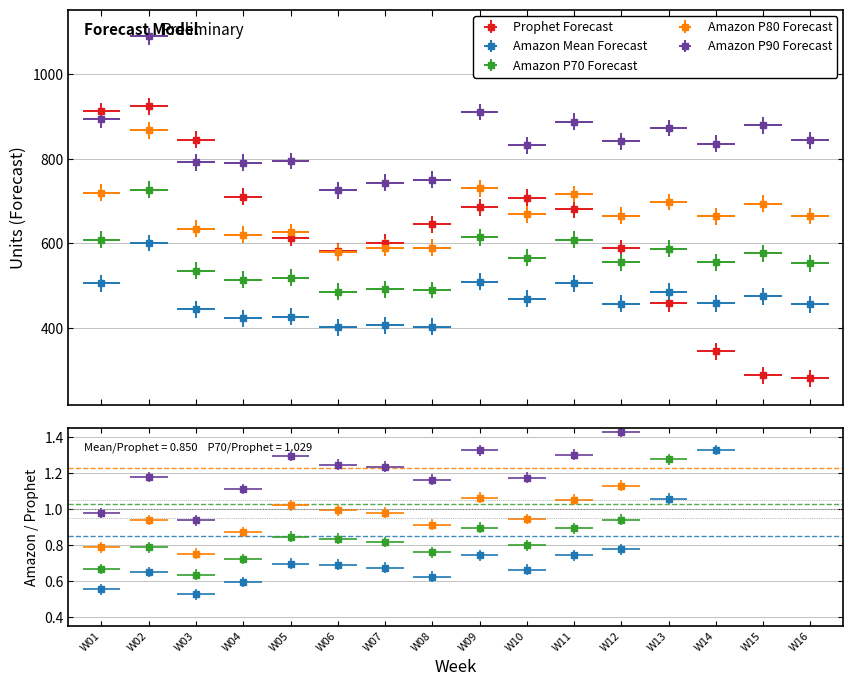

Which series has the largest range (max minus min)?

Prophet Forecast